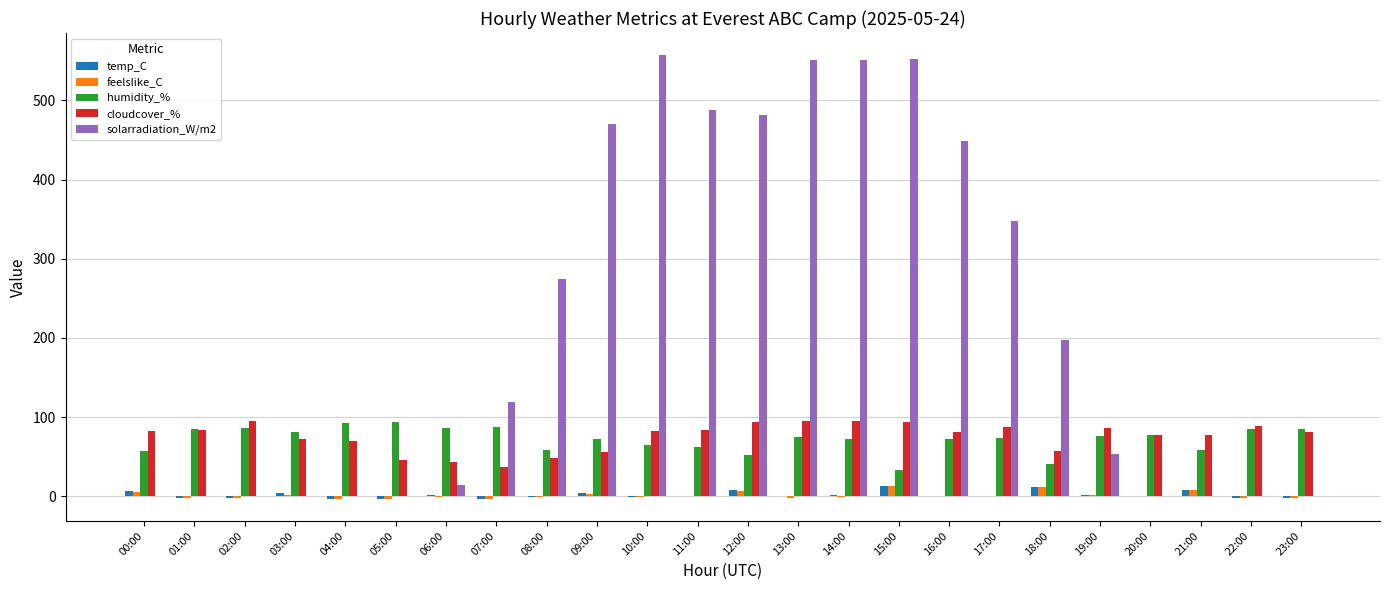

What is the maximum value for feelslike_C?

12.7